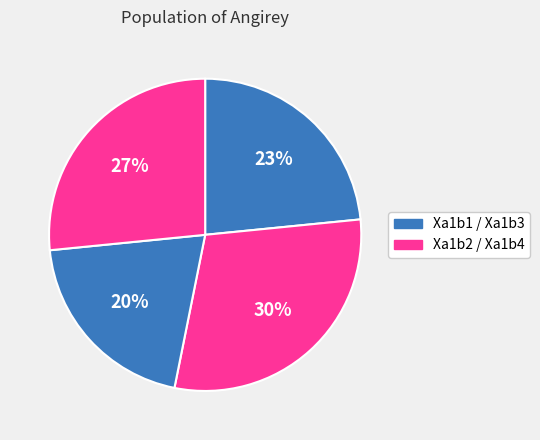

How many slices are in this pie chart?

4